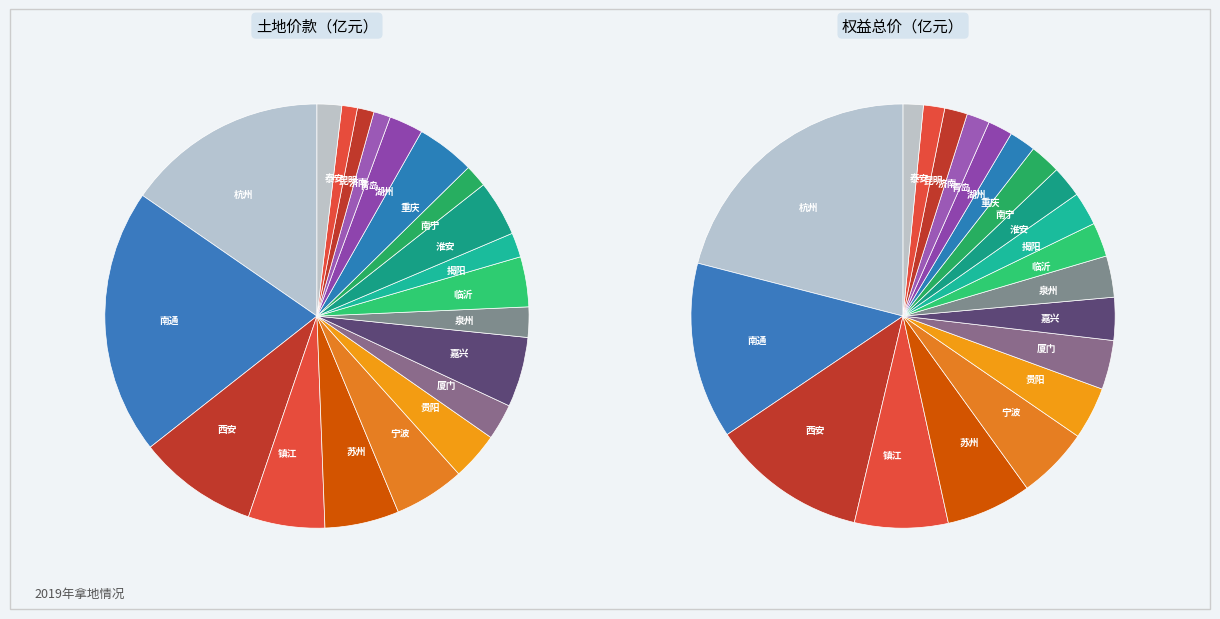

What percentage is NOT represented by 南通?

79.8%